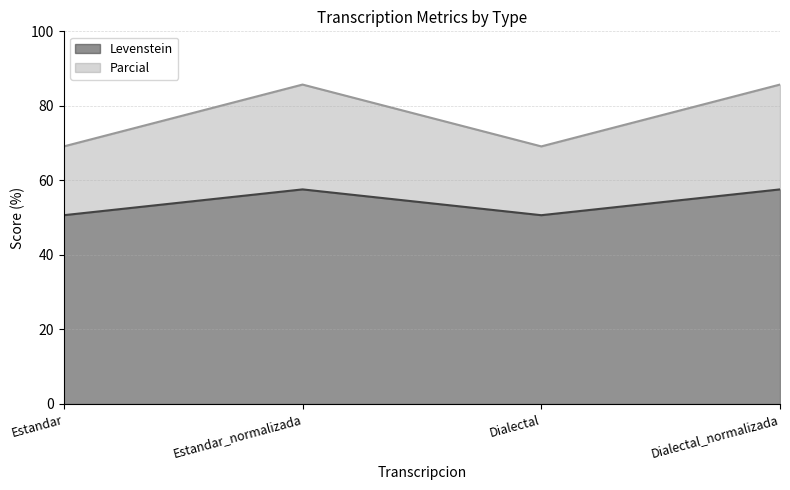

Reading left to right, extract all data points from this chart.

Levenstein: 50.6	57.6	50.6	57.6
Parcial: 69.1	85.7	69.1	85.7